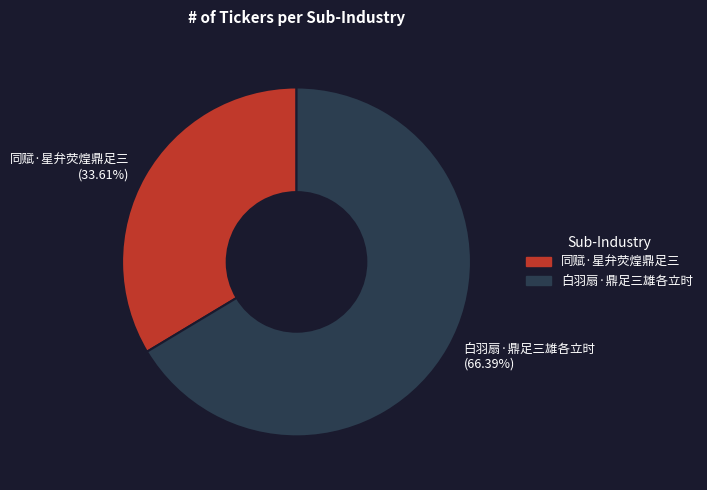

Rank the categories by value from highest to lowest.

白羽扇·鼎足三雄各立时, 同赋·星弁荧煌鼎足三